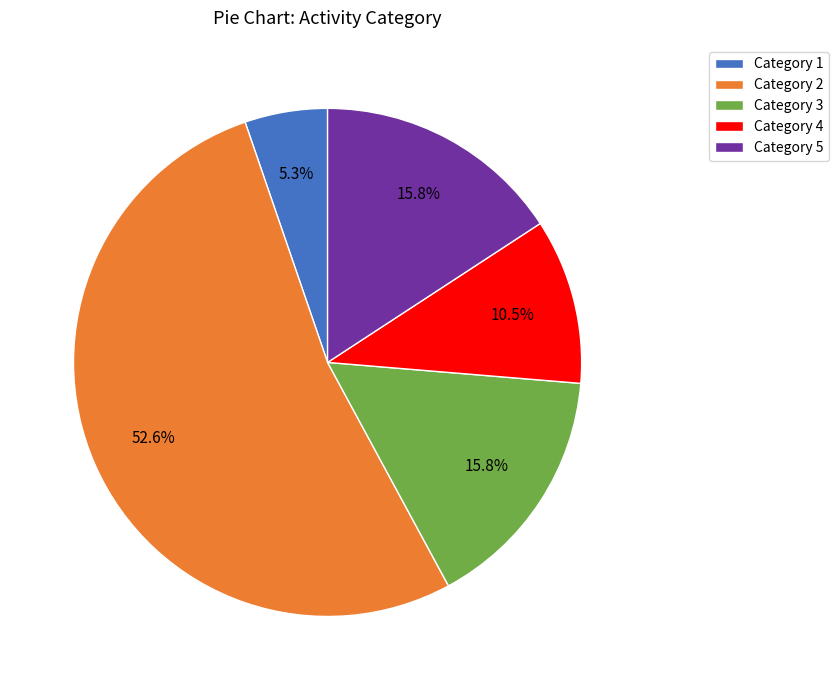

Between Category 5 and Category 2, which is larger?

Category 2